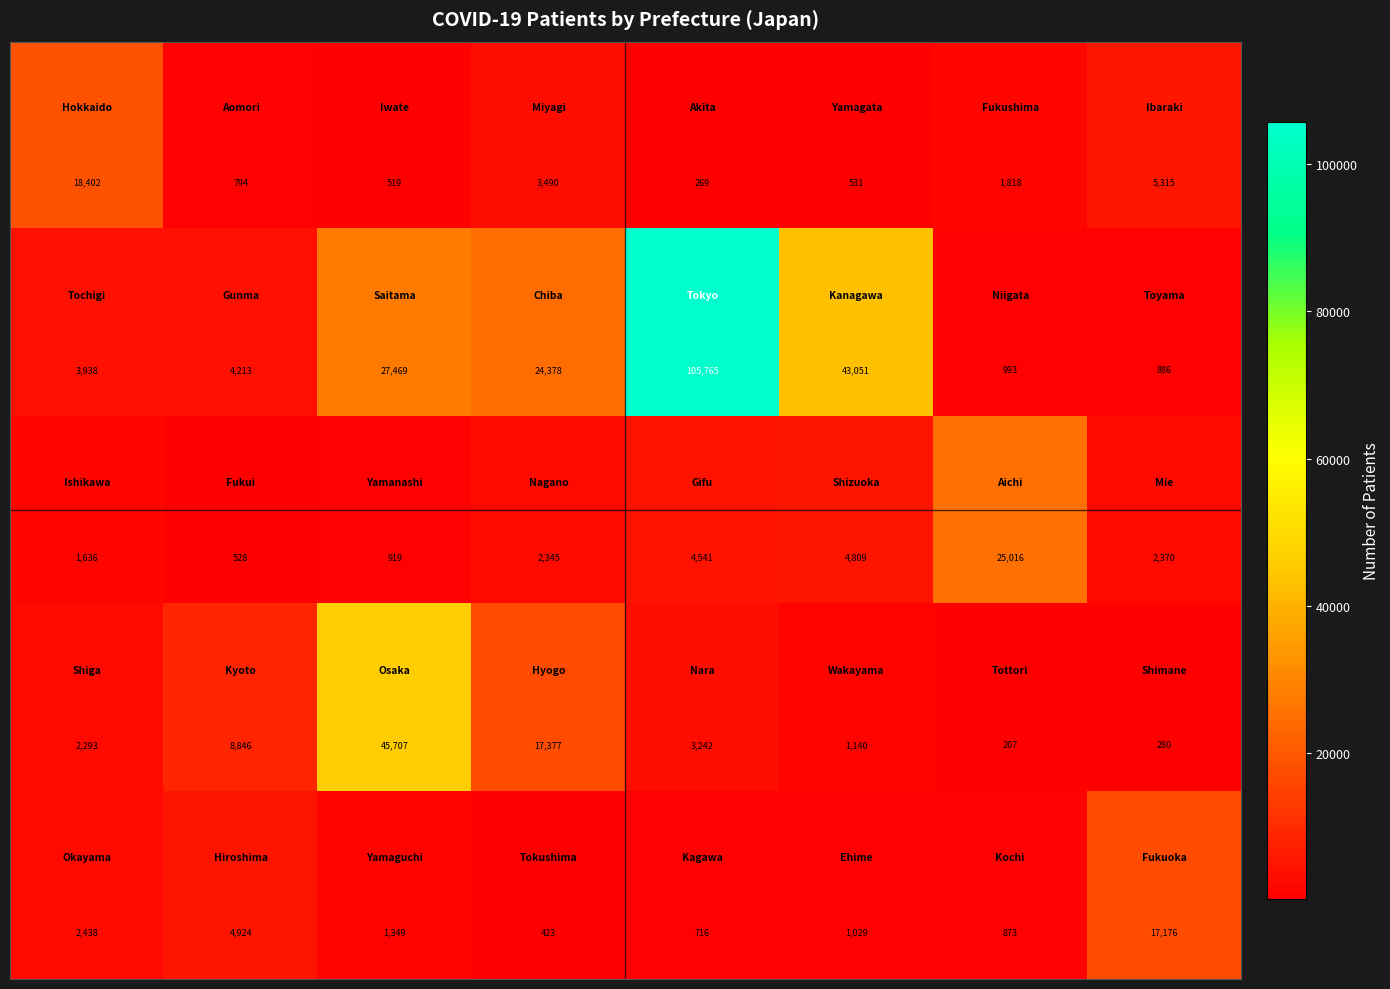

What is the smallest value displayed?

207